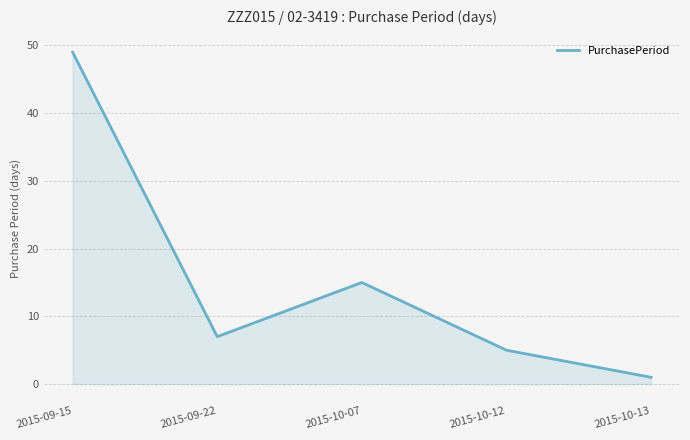

How many series are shown in this chart?

1